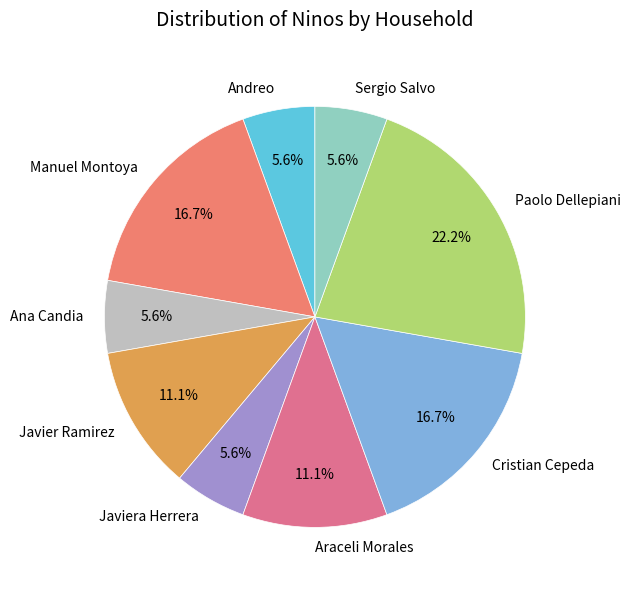

Between Javier Ramirez and Javiera Herrera, which is larger?

Javier Ramirez